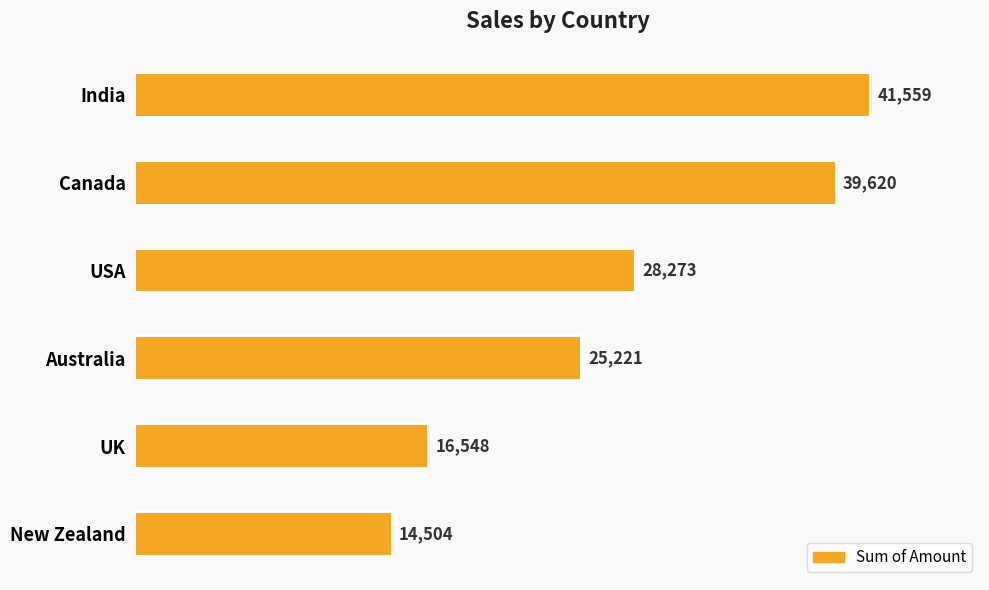

Approximately how many times larger is the value at USA compared to New Zealand?

1.9